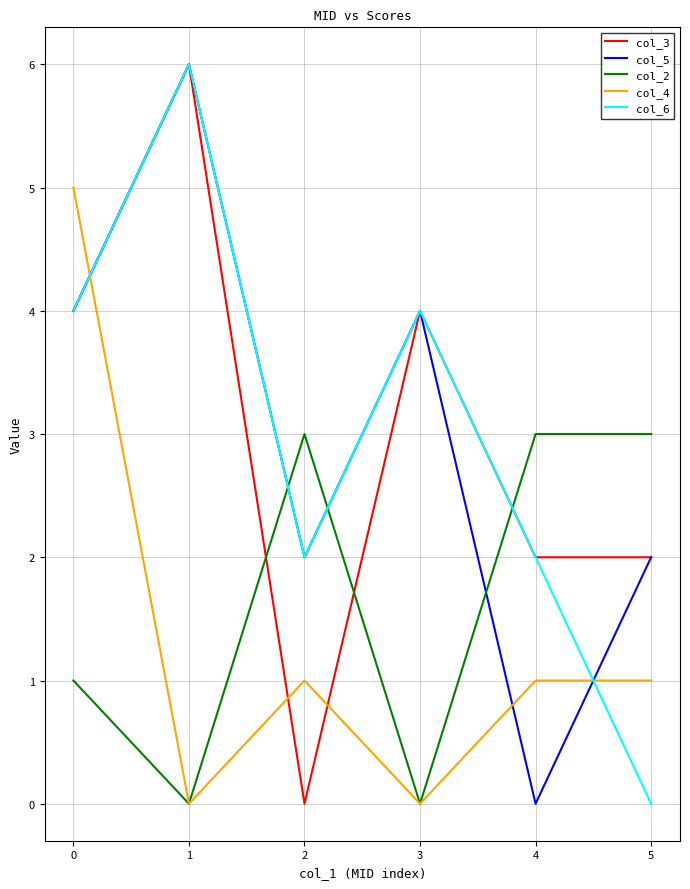

What value does the col_2 series have at 4?

3